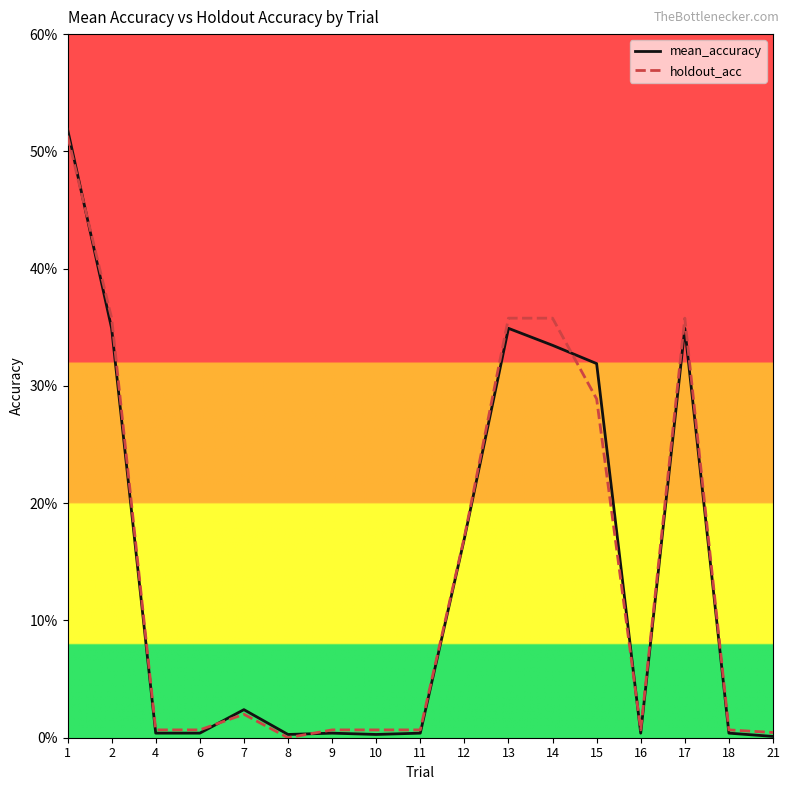

Does the chart display data point markers on the line(s)?

No